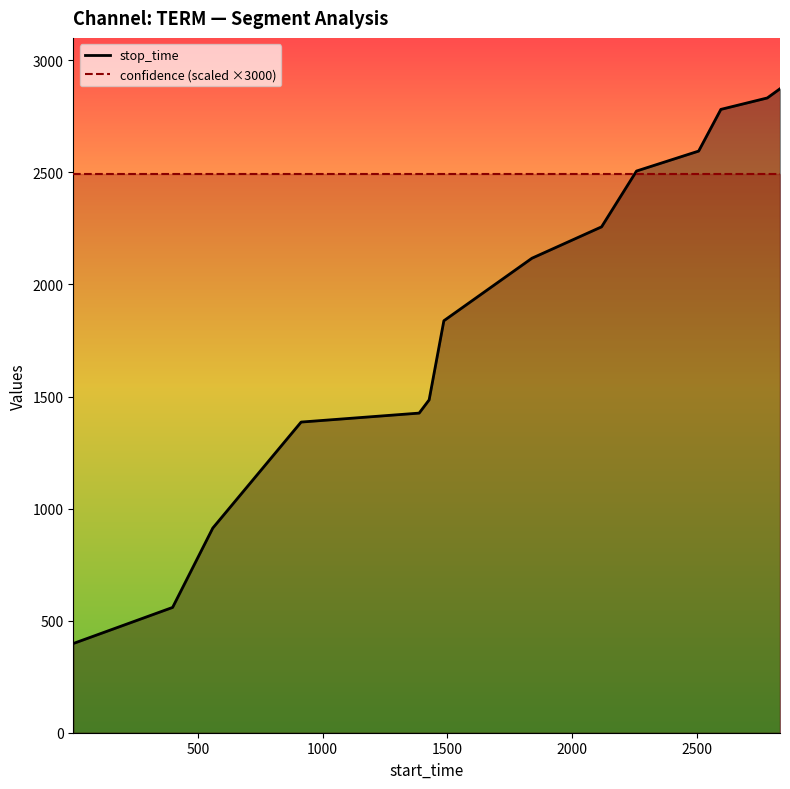

What is the lowest value of the confidence (scaled ×3000) series?

2492.6